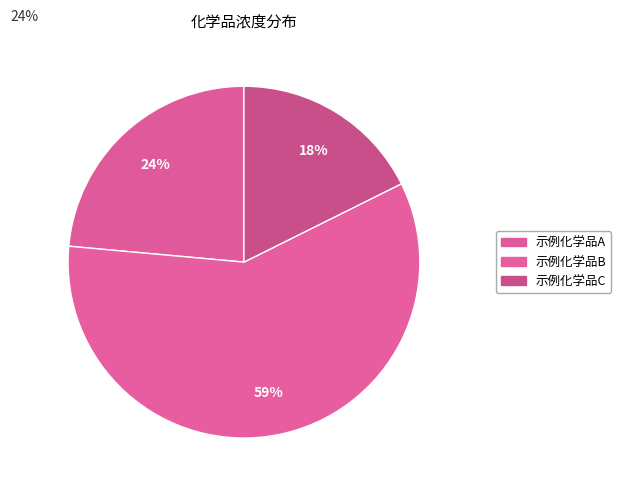

How many segments does this pie chart have?

3